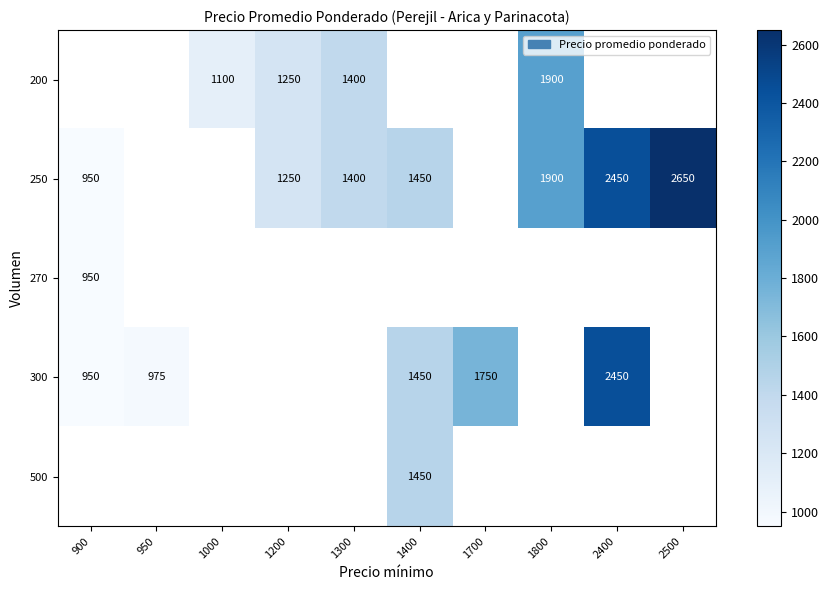

At which category does the chart reach its peak across all series?

2500